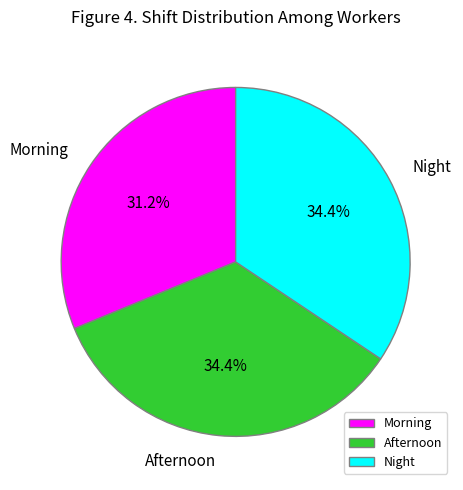

True or false: Morning accounts for 31% of the total.

True